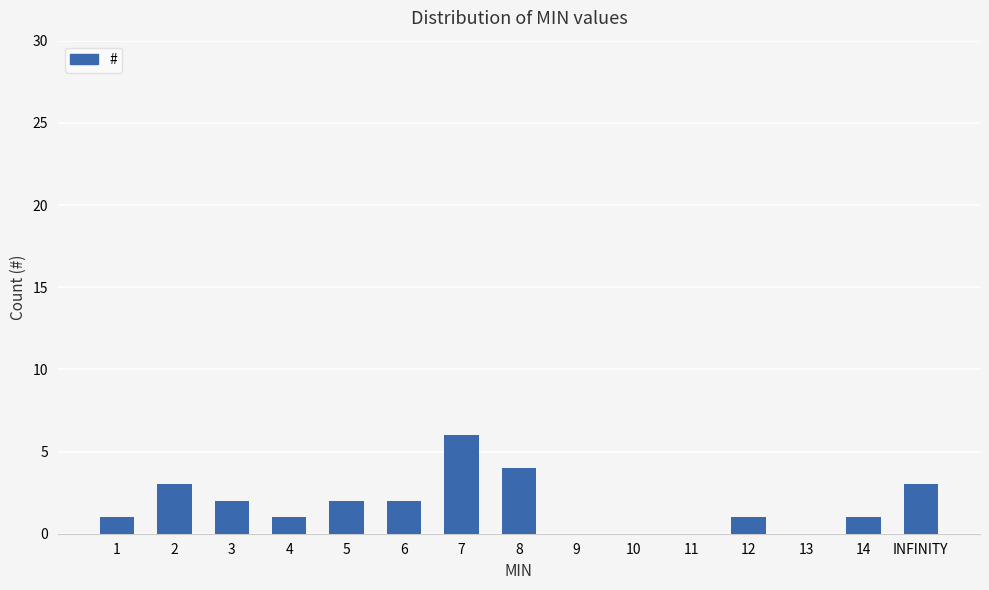

What is the sum of all values?

26